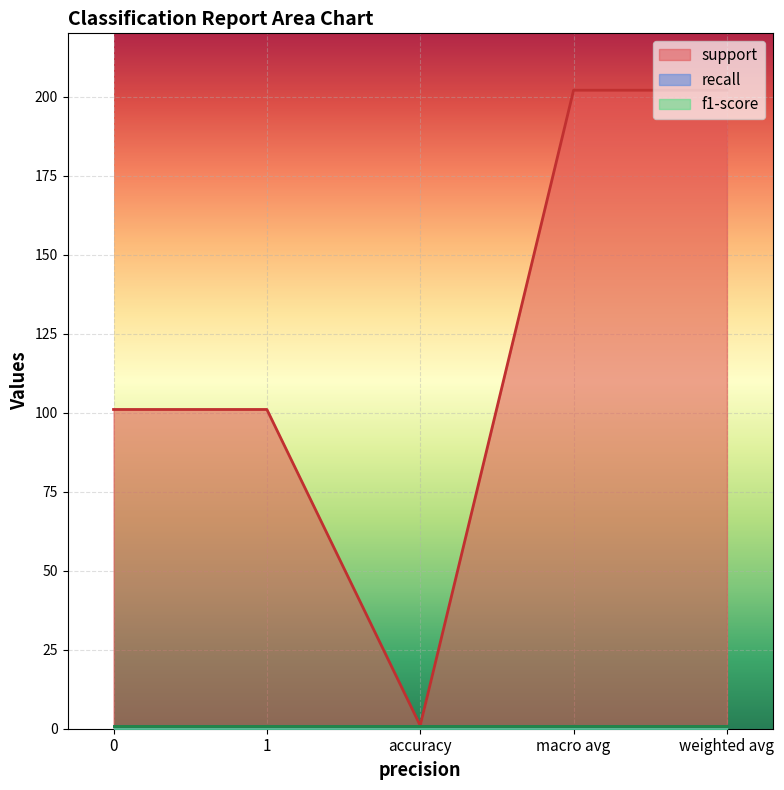

True or false: recall and f1-score cross at least once.

False